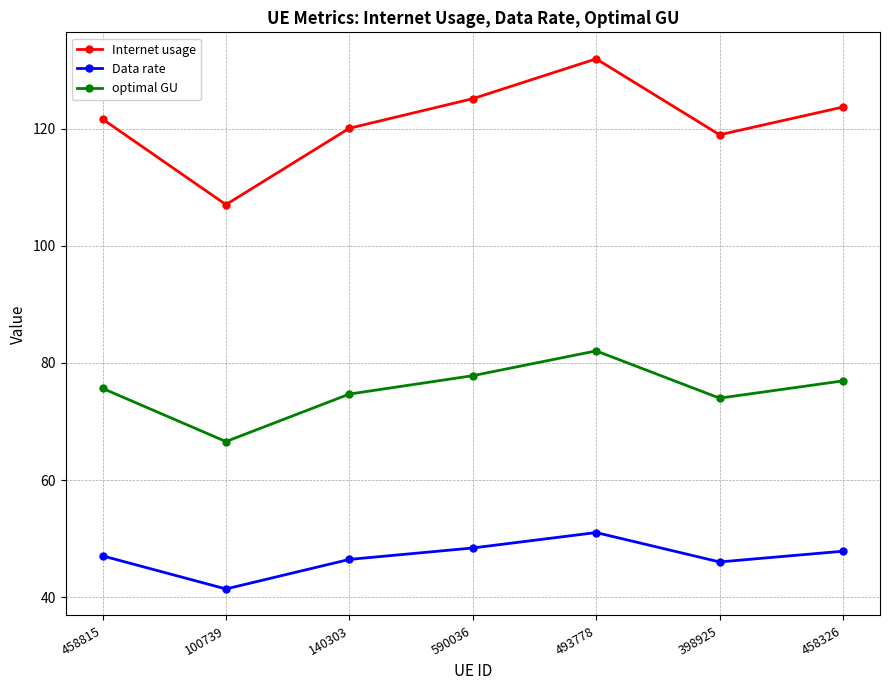

In Internet usage, how many points are higher than both neighbors (excluding endpoints)?

1